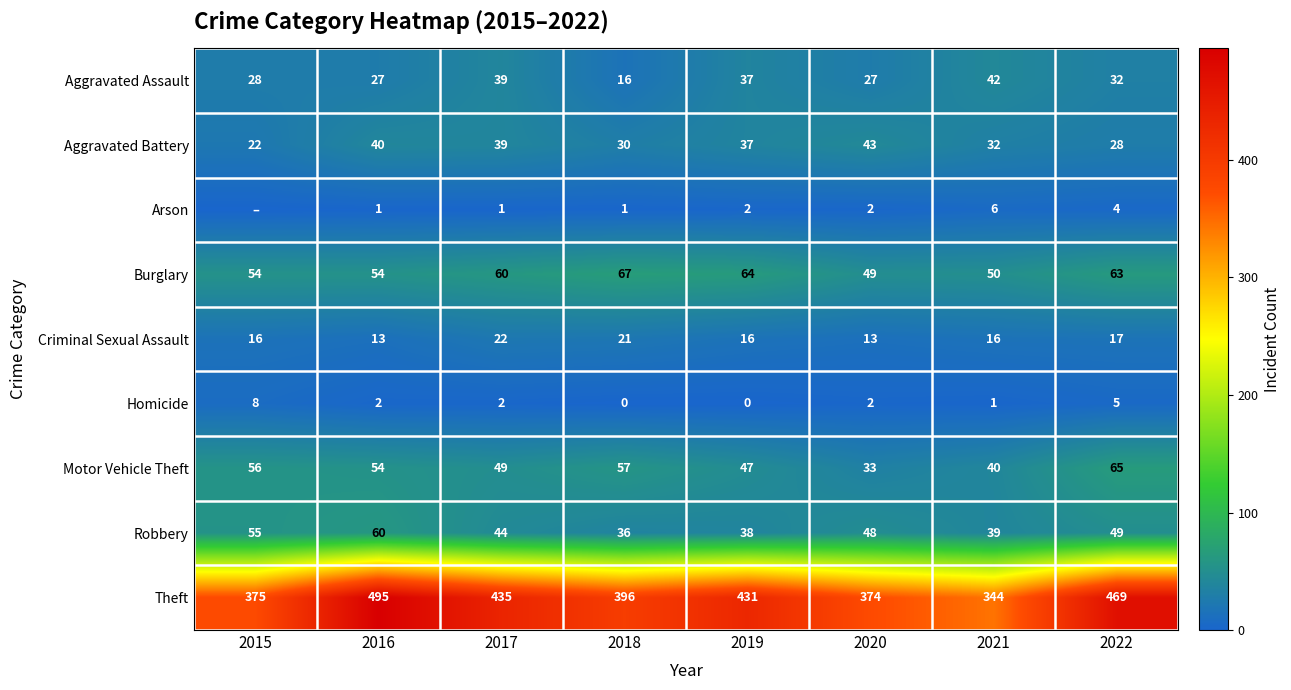

The Burglary series shows 54 at 2015. True or false?

True